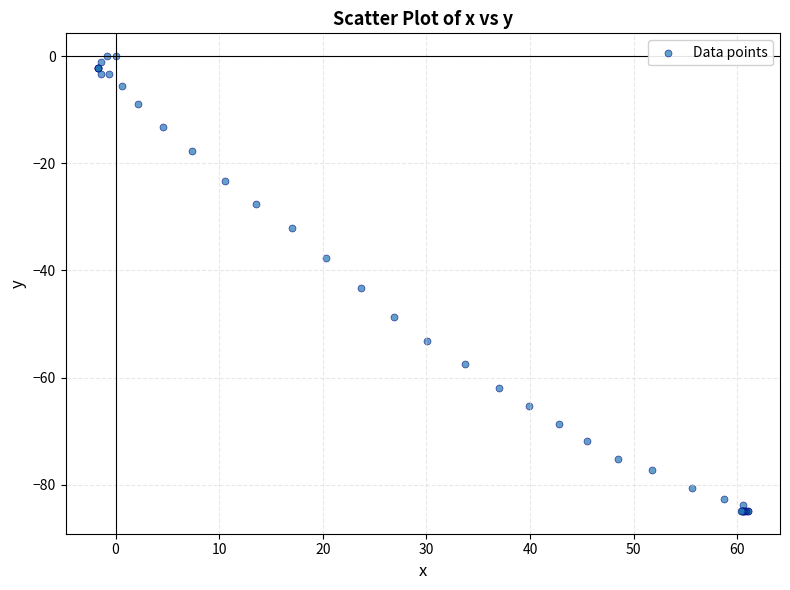

What Y value in the scatter plot is closest to -42?

-43.2